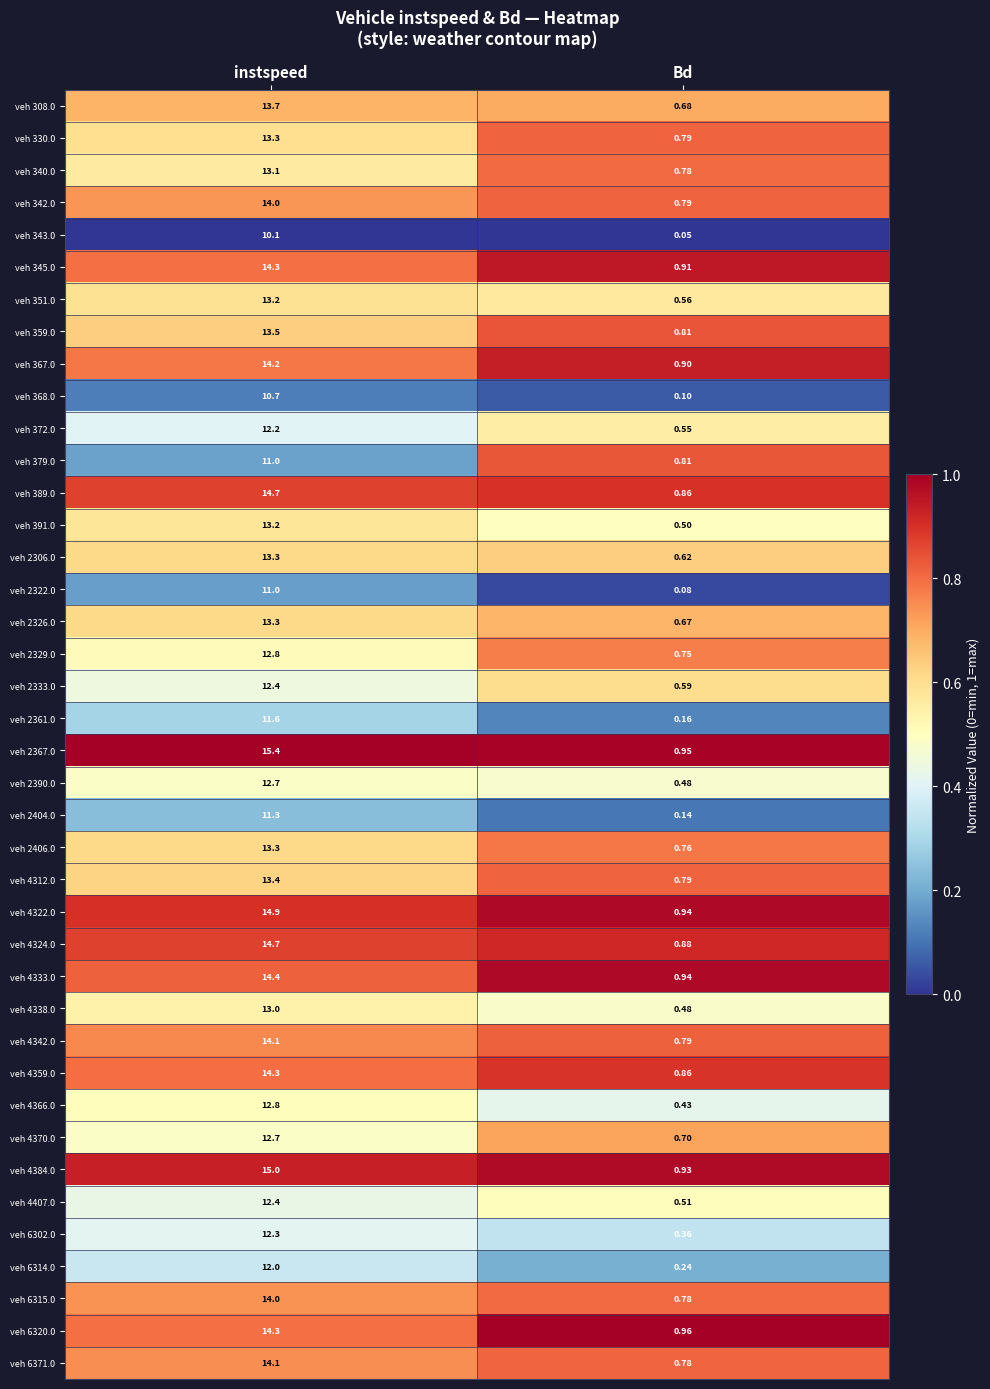

Is the value of veh 4370.0 at instspeed greater than the value of veh 4324.0 at Bd?

Yes